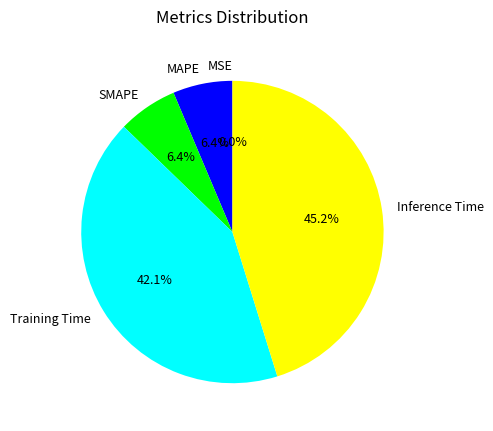

Is the sum of SMAPE and Inference Time greater than half?

Yes